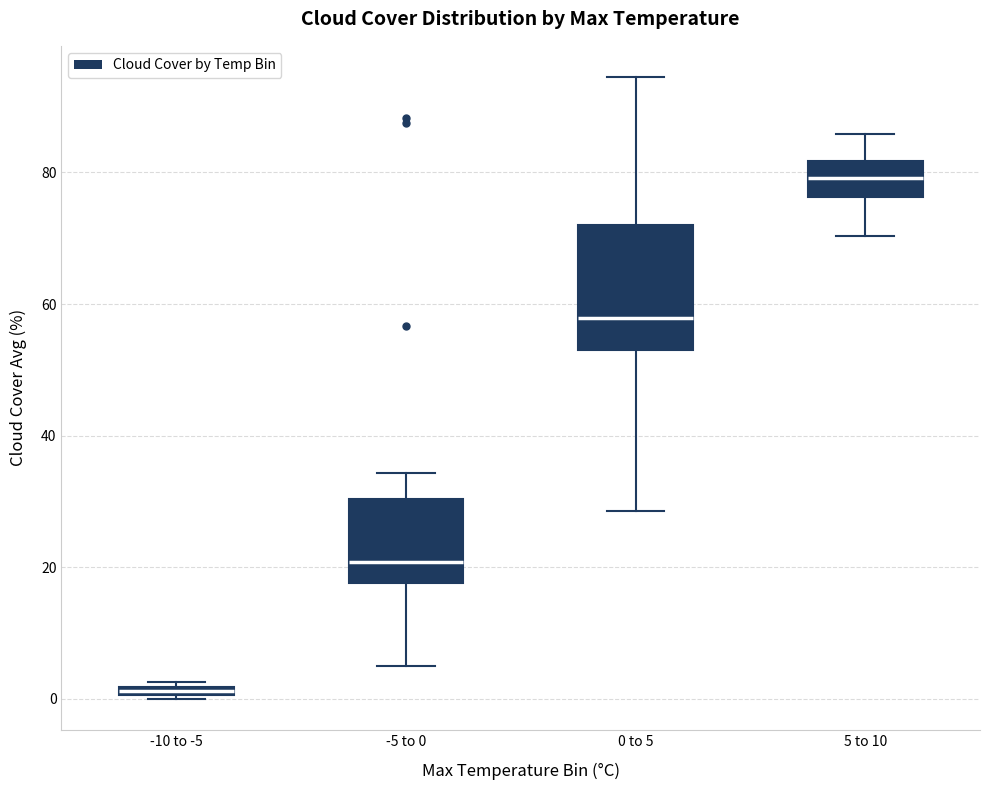

Which box has the lowest median line?

-10 to -5